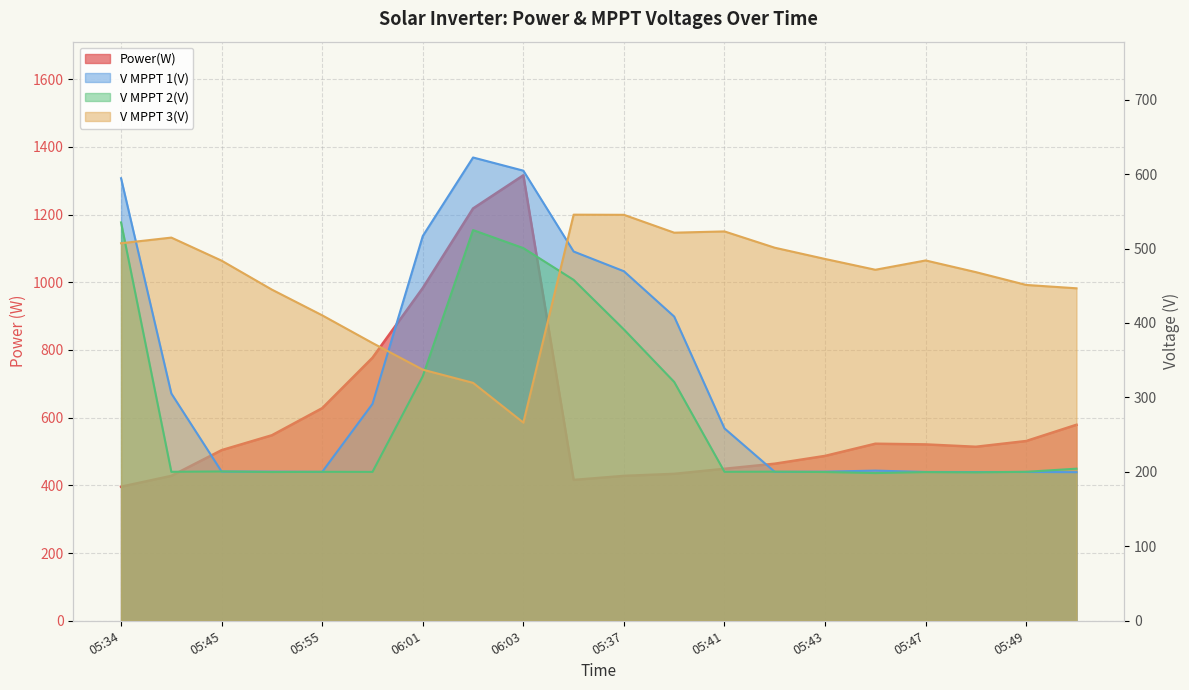

Reading left to right, extract all data points from this chart.

Power(W): 396.0	428.0	504.0	548.0	628.0	777.0	983.0	1218.0	1316.0	416.0	428.0	434.0	449.0	464.0	487.0	523.0	521.0	514.0	531.0	579.0
V MPPT 1(V): 594.4	305.3	200.4	200.3	200.0	291.3	516.8	622.3	604.6	496.0	469.5	408.6	258.4	200.0	200.3	201.7	199.9	199.8	199.9	199.6
V MPPT 2(V): 535.1	200.1	200.6	199.8	200.1	200.0	328.5	524.8	500.6	457.9	391.3	320.8	200.1	200.3	199.8	198.4	199.7	199.4	200.1	204.3
V MPPT 3(V): 507.1	514.7	483.7	444.8	410.3	373.1	337.3	319.6	266.2	545.5	545.3	521.3	523.0	501.1	486.0	471.5	484.0	468.3	451.1	446.6